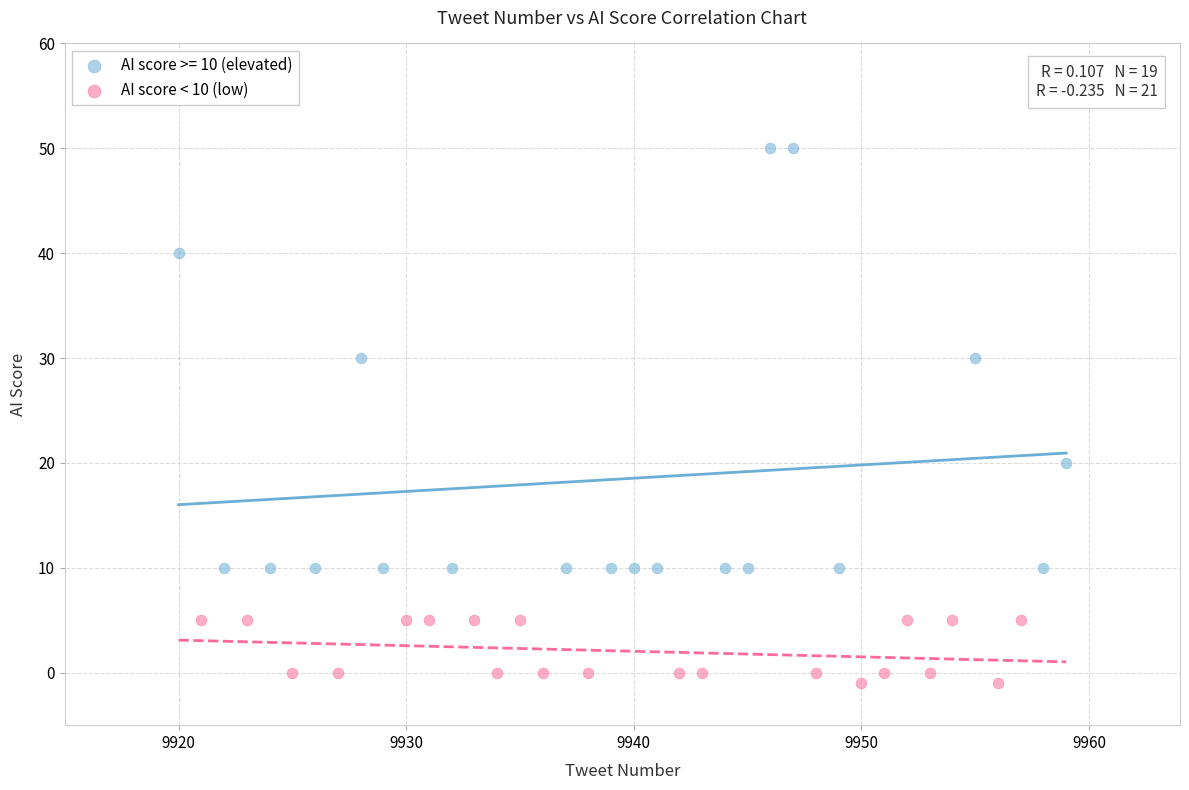

Which series has the widest spread of Y values?

AI score >= 10 (elevated)